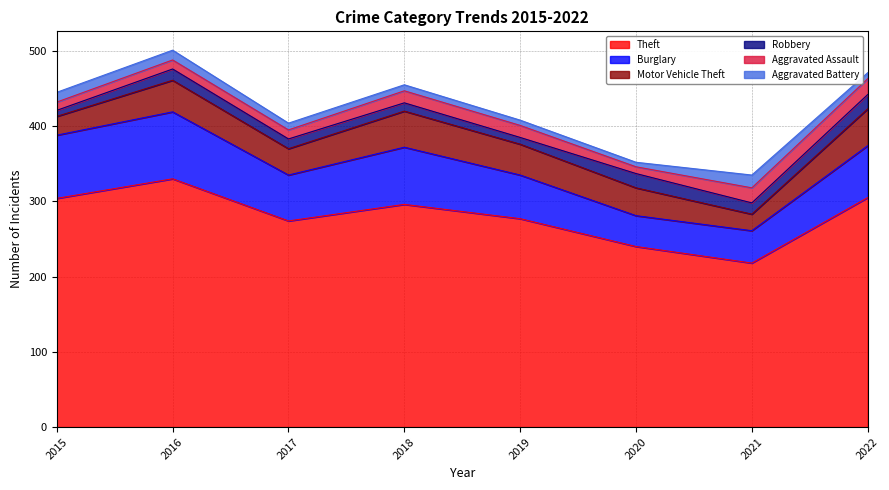

At 2020, list the series in order from largest to smallest.

Theft, Burglary, Motor Vehicle Theft, Robbery, Aggravated Assault, Aggravated Battery